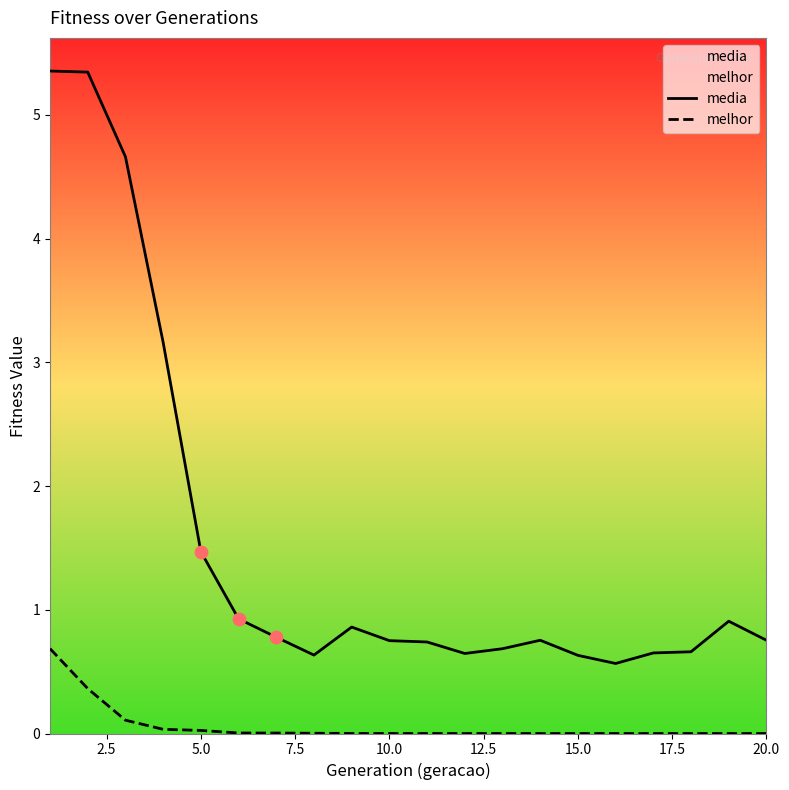

What is the total value across all series at 10.0?

0.8